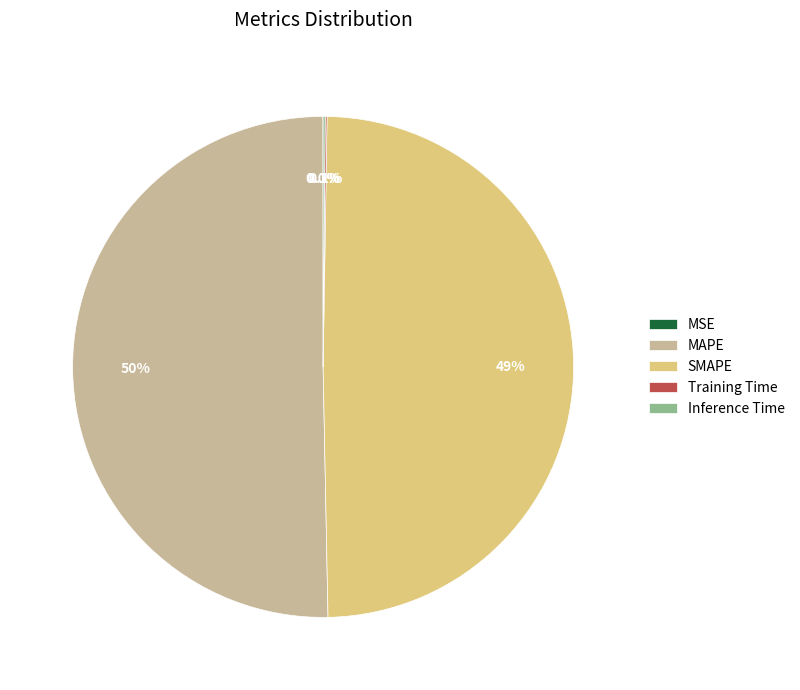

Which slice is the largest?

MAPE